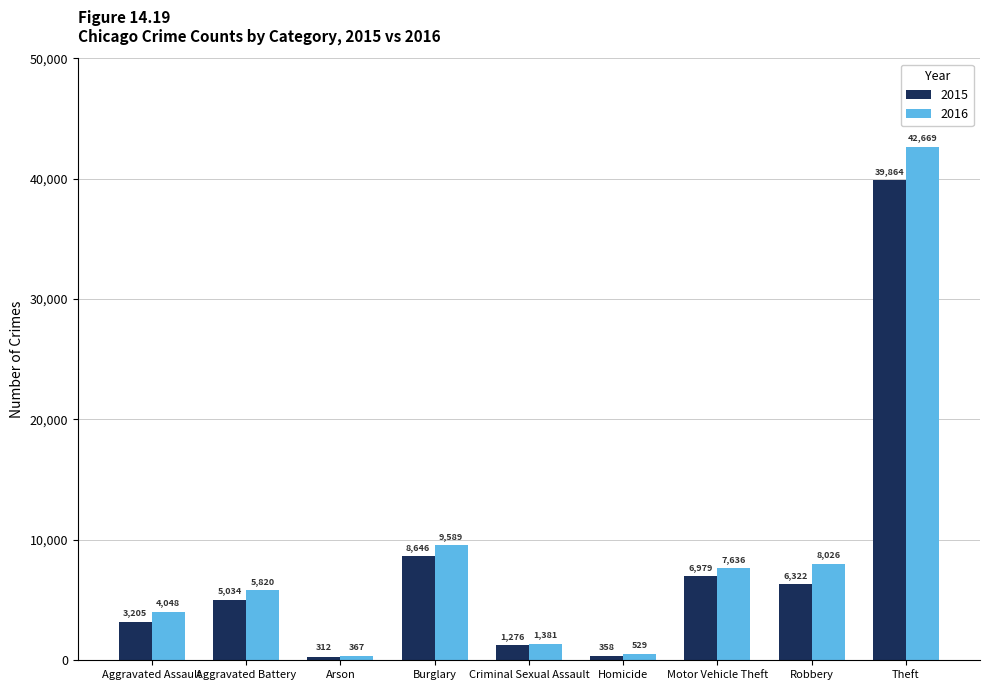

What is the highest value of the 2015 series?

39864